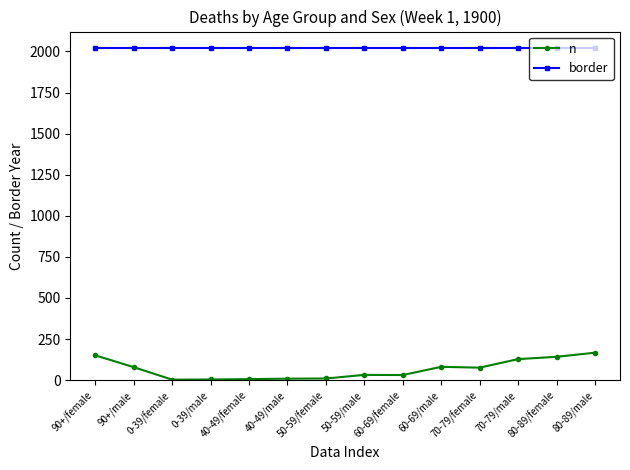

List the series in order of their peak value, highest first.

border, n